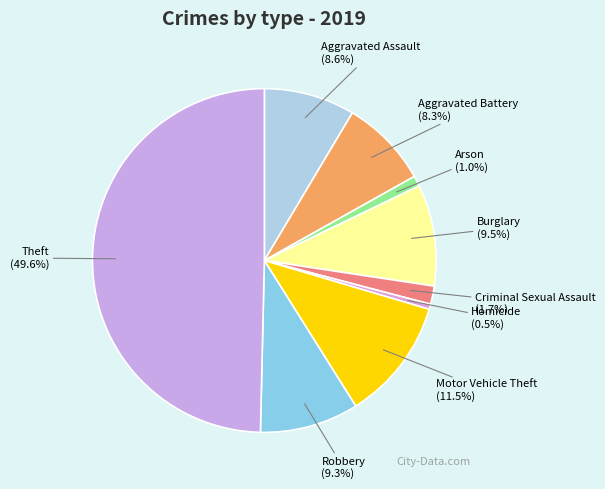

How many segments does this pie chart have?

9